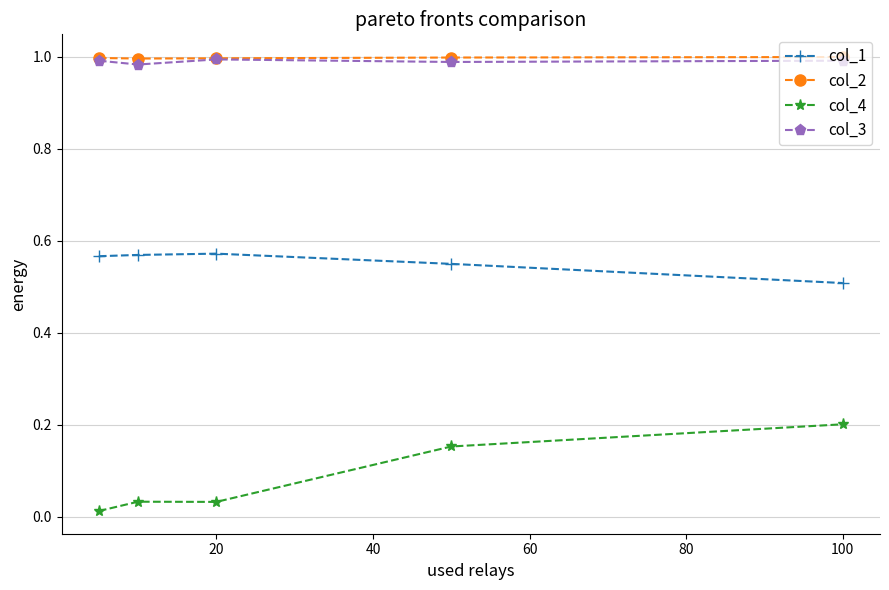

Which series has the largest range (max minus min)?

col_4